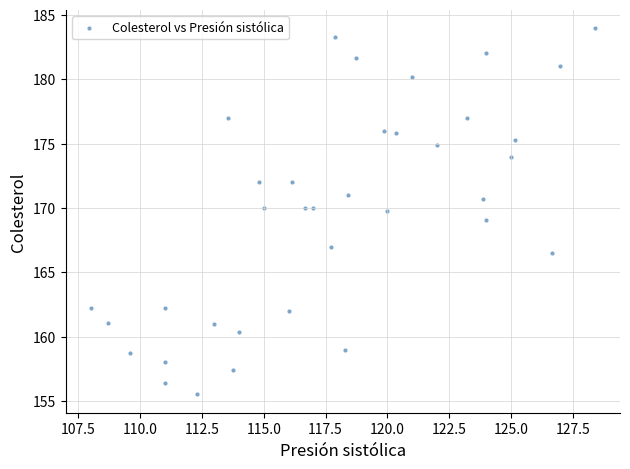

What is the range of X values (max minus min)?

20.4